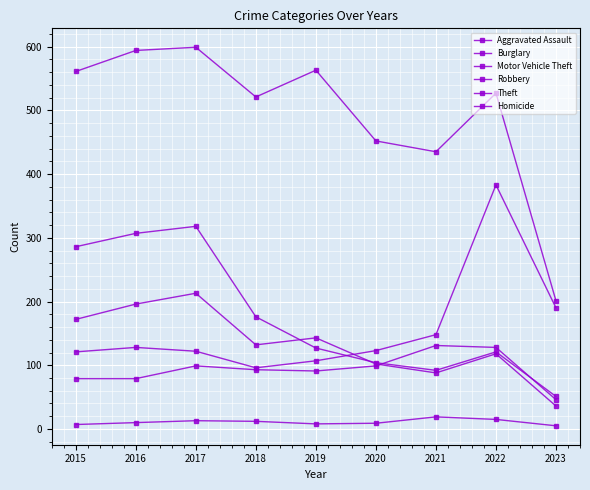

Reading left to right, extract all data points from this chart.

Aggravated Assault: 79	79	99	93	91	99	131	128	46
Burglary: 286	307	318	176	127	104	92	121	51
Motor Vehicle Theft: 121	128	122	96	107	123	148	383	190
Robbery: 172	196	213	132	143	102	88	118	36
Theft: 561	594	599	521	563	452	435	527	201
Homicide: 7	10	13	12	8	9	19	15	5